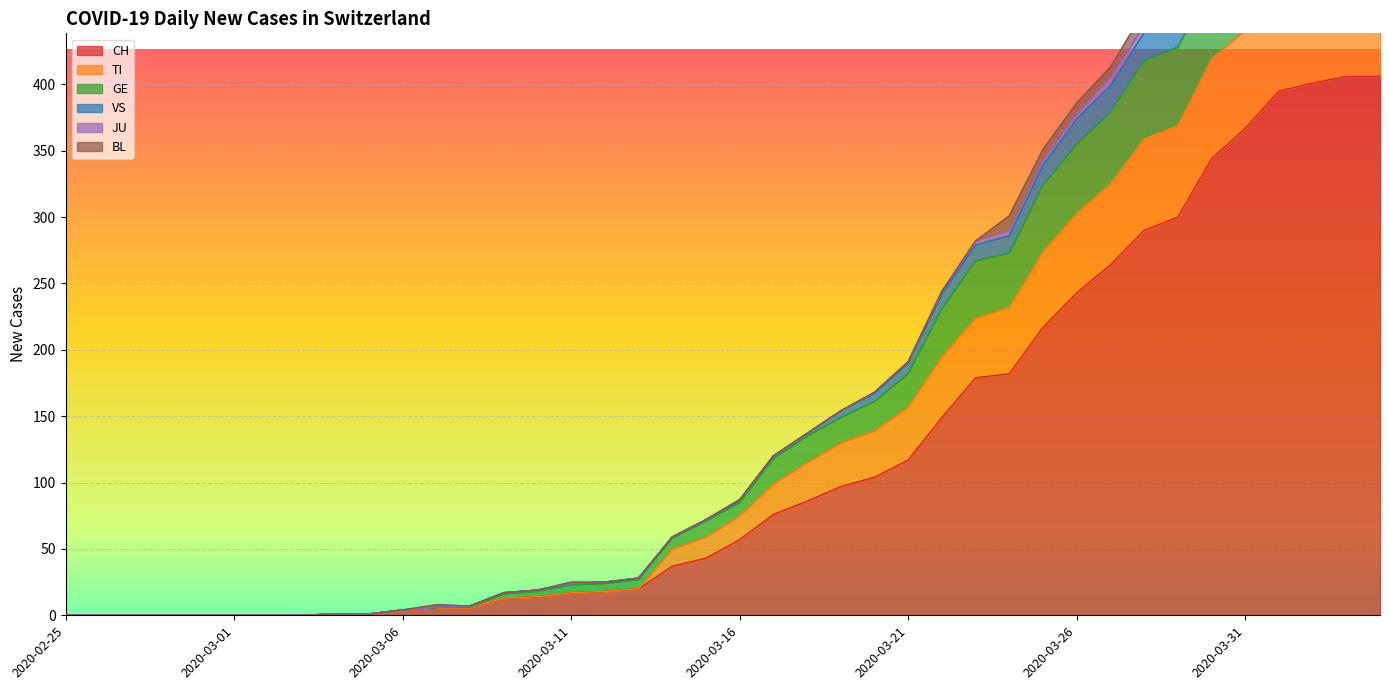

What is the sum of all CH values?

4860